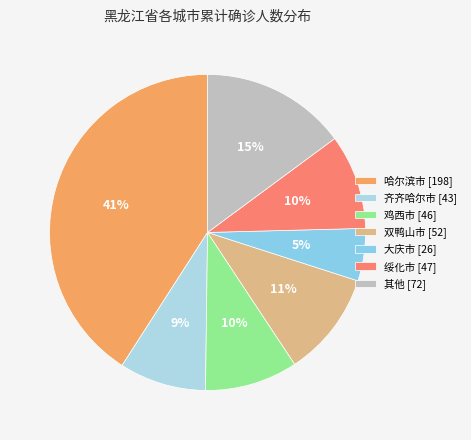

Count the number of slices in the pie.

7